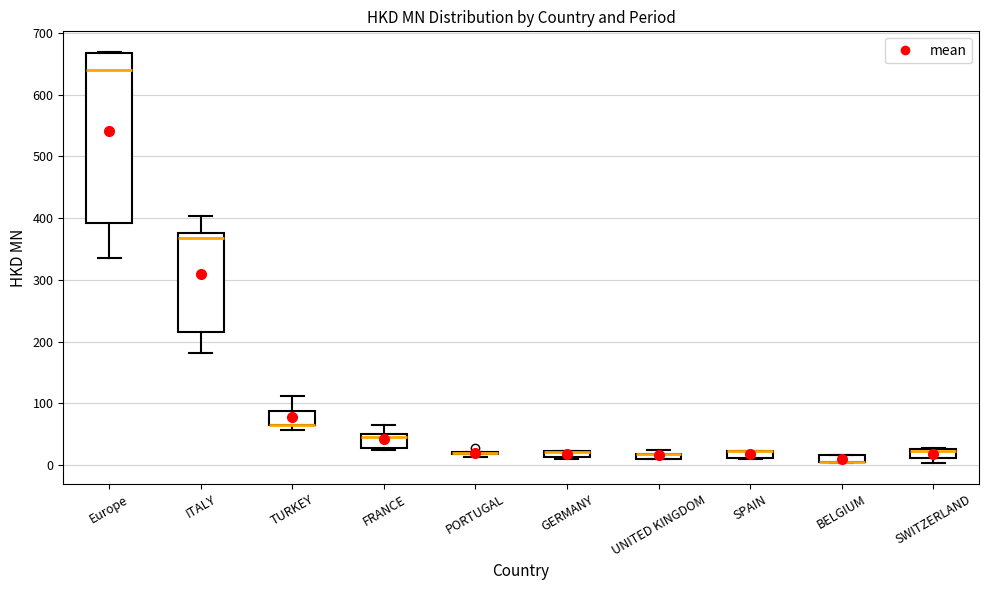

Comparing the boxes themselves (not the whiskers), which one is the tallest?

Europe